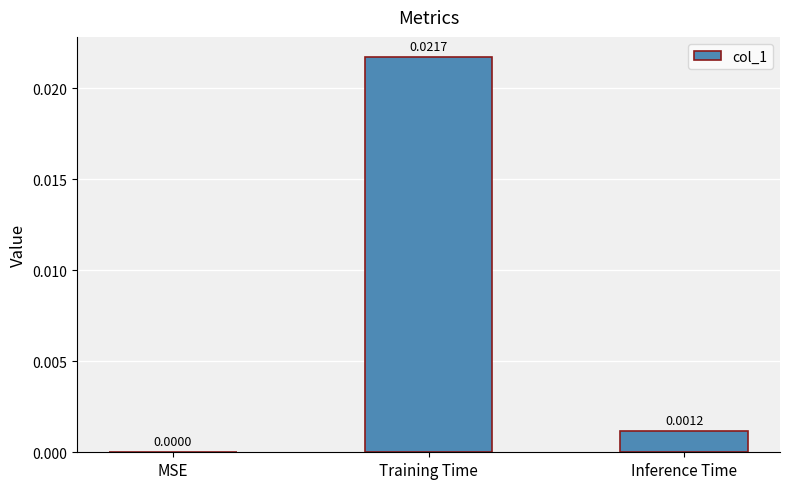

Between MSE and Training Time, which is larger?

Training Time